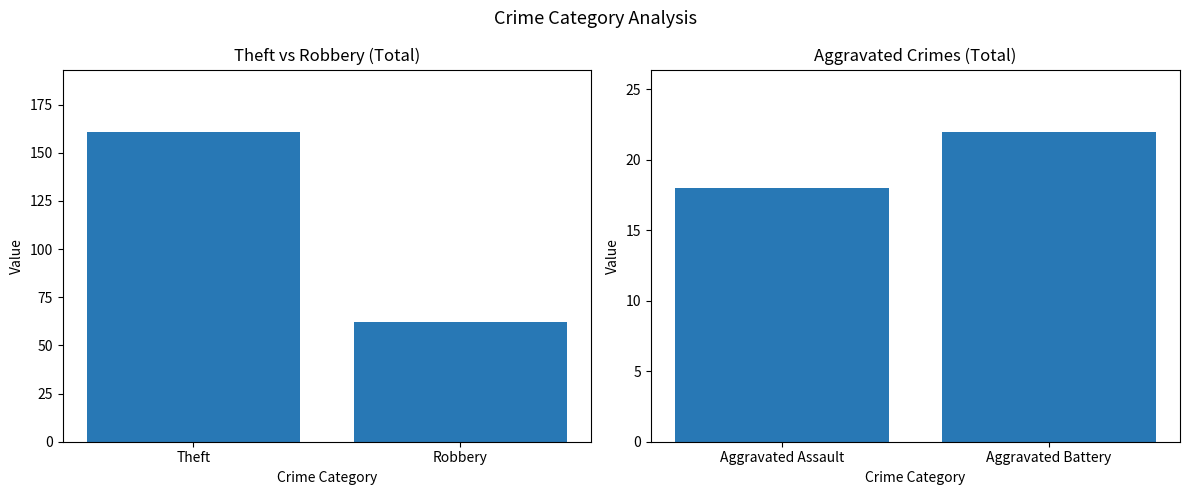

Are the bars grouped side by side (vs. stacked)?

Yes